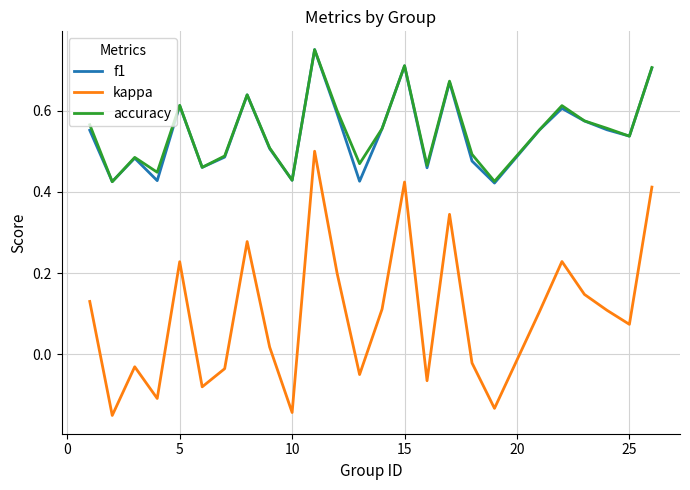

How many interior local peaks does the f1 series have?

7